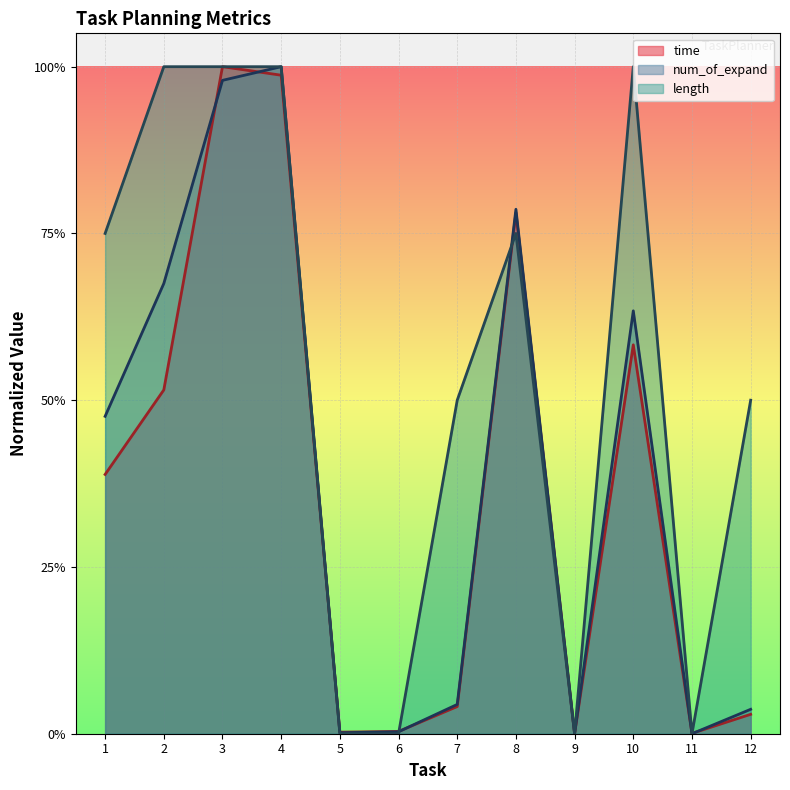

Rank the series by their maximum value, from lowest to highest.

time, num_of_expand, length